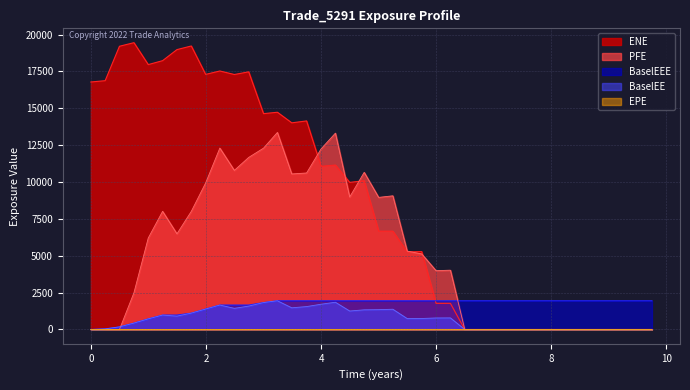

The BaselEE series shows -684.9 at 8.49181. True or false?

False